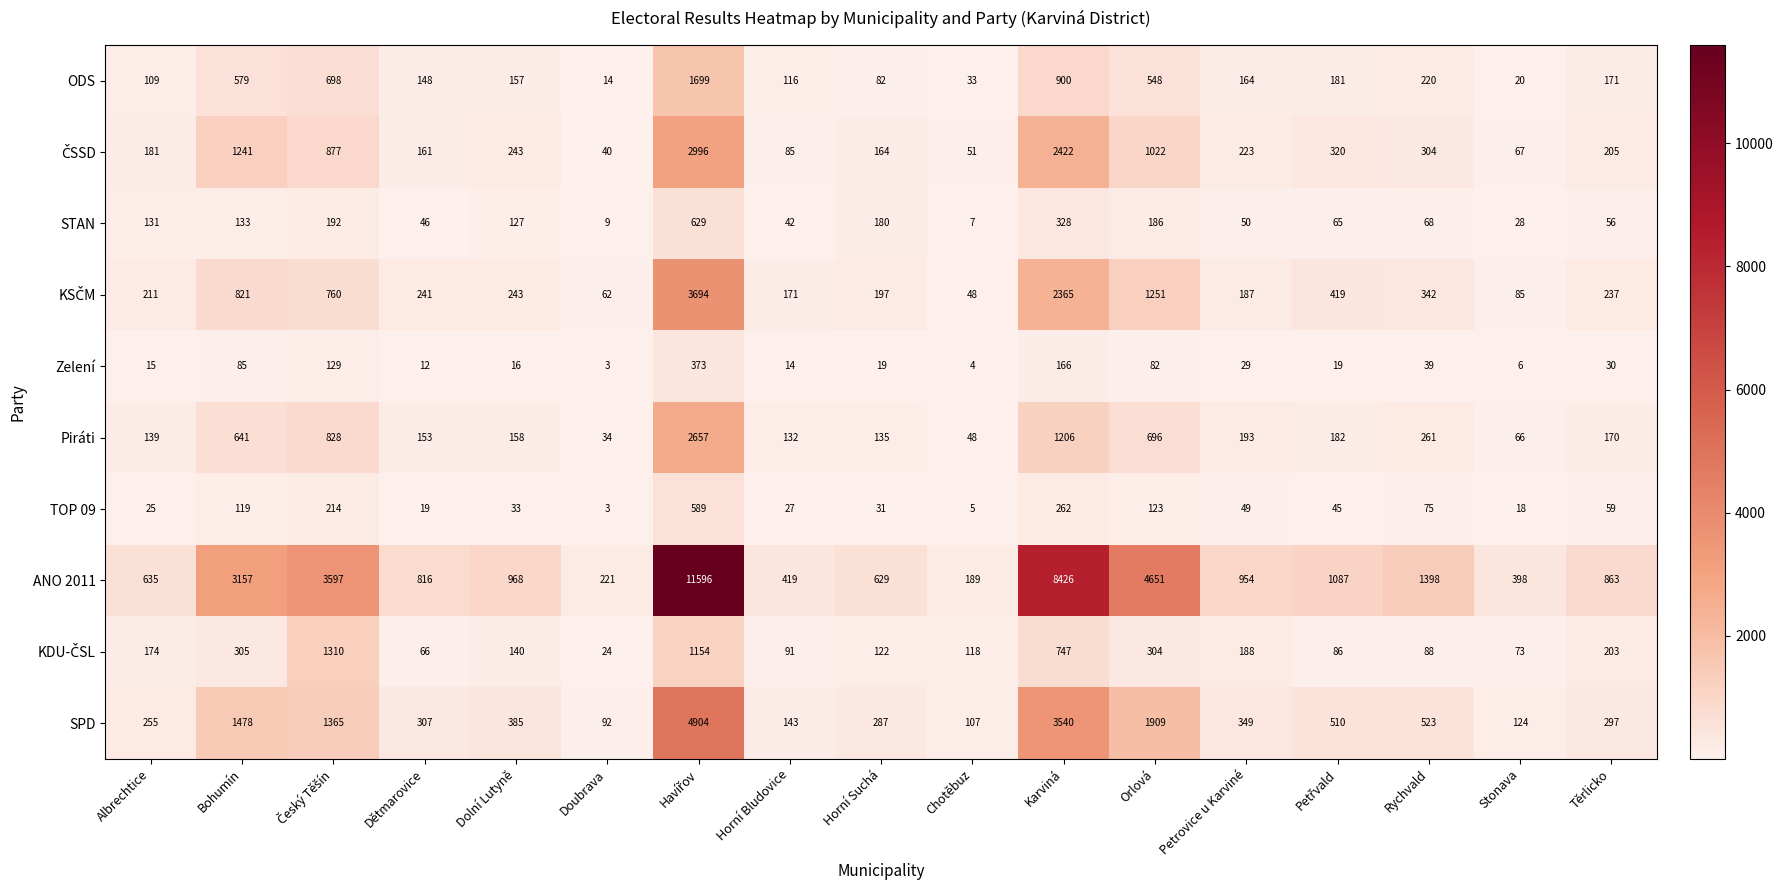

Which series has the largest total across all categories?

ANO 2011